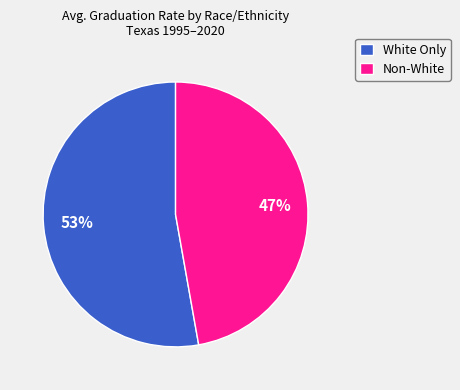

To the nearest percent, what percentage of the pie is Non-White?

47%